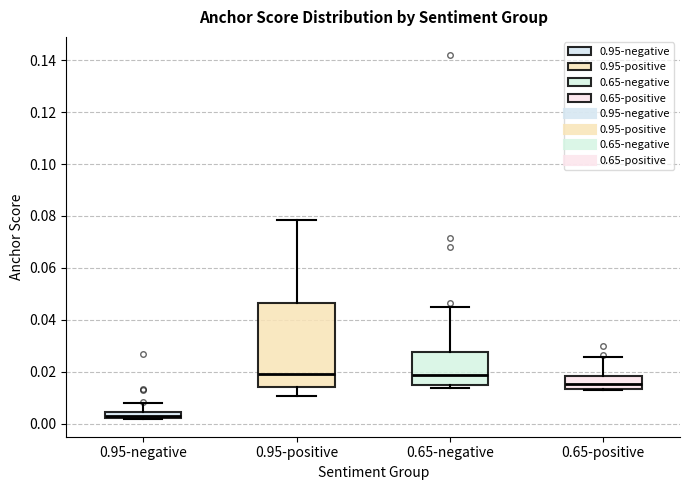

Comparing the boxes themselves (not the whiskers), which one is the tallest?

0.95-positive